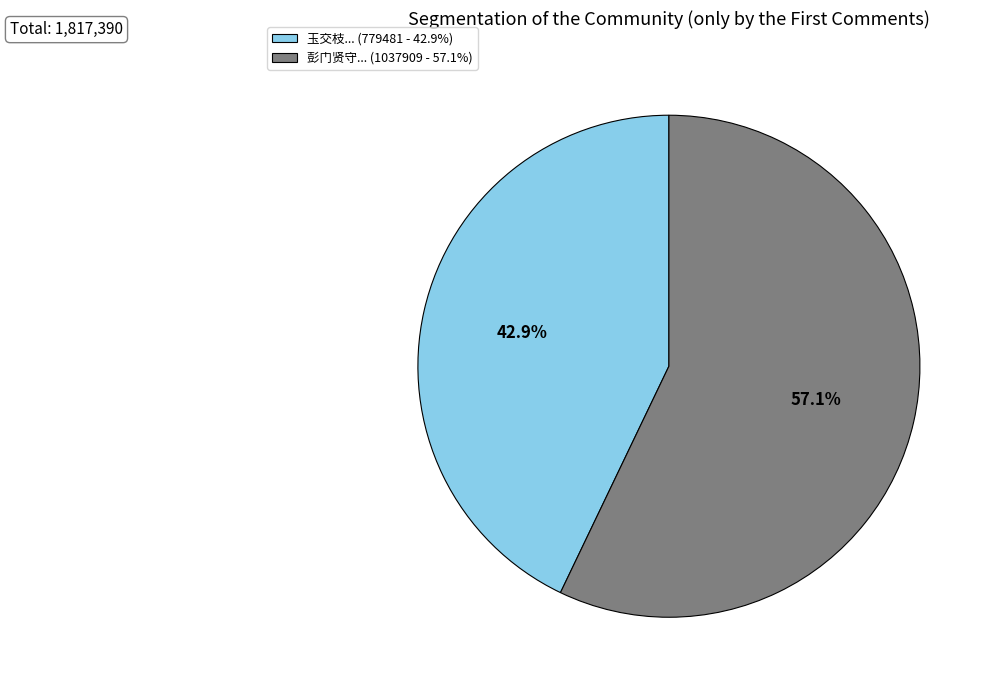

What is the largest slice in the pie chart?

彭门贤守... (1037909 - 57.1%)